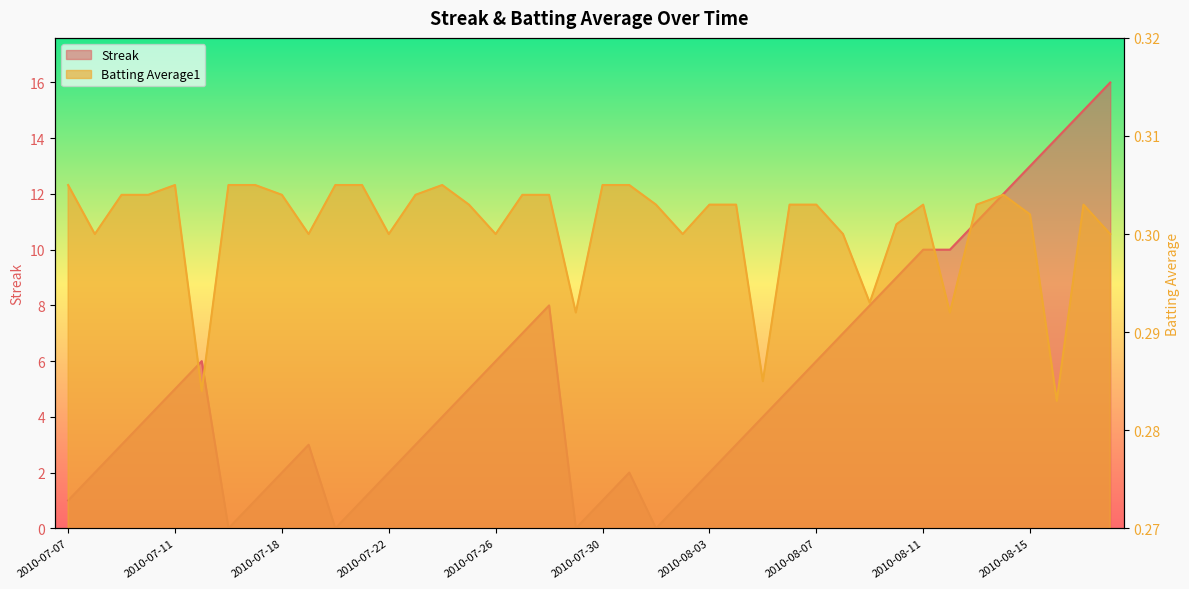

Count the Batting Average1 values in the range 0 to 1.

40